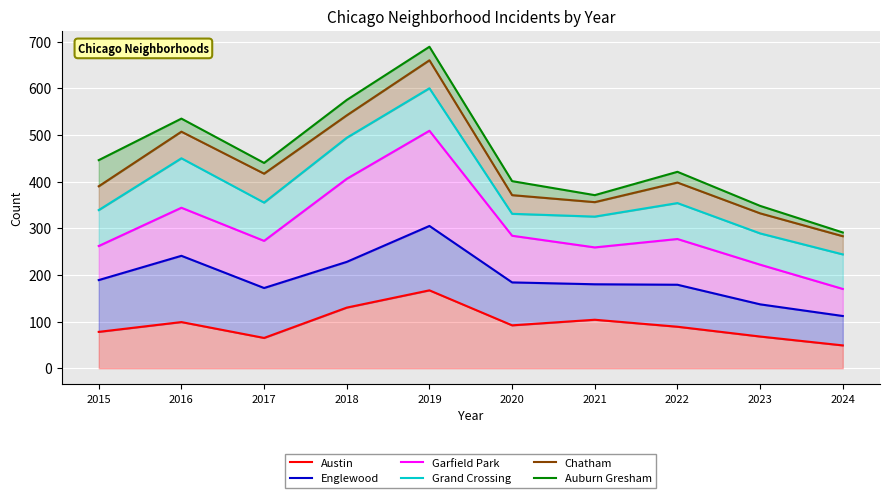

True or false: Englewood and Grand Crossing cross at least once.

False